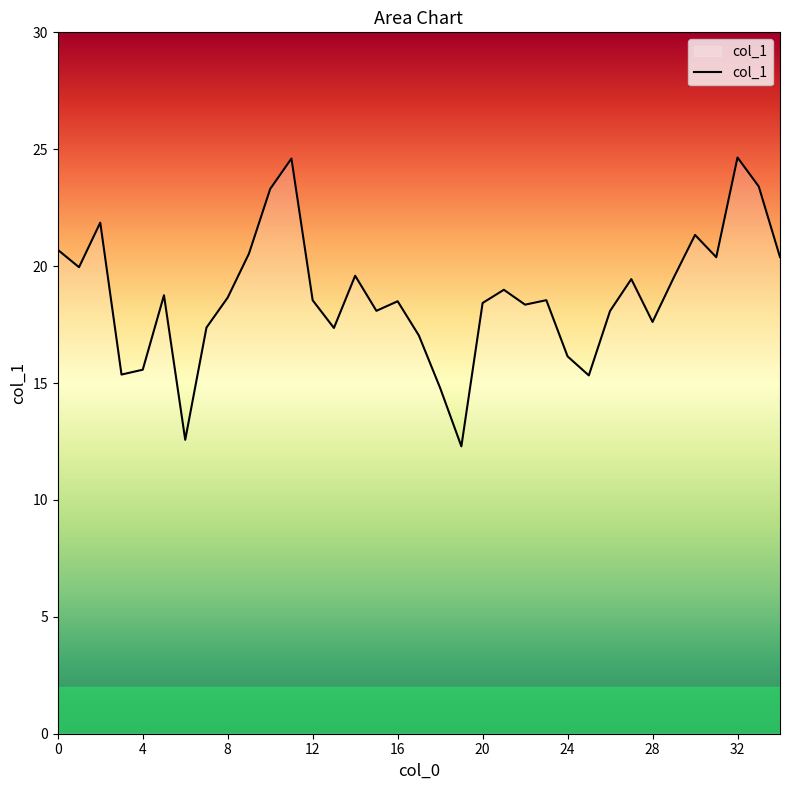

How many lines are shown in the chart?

1